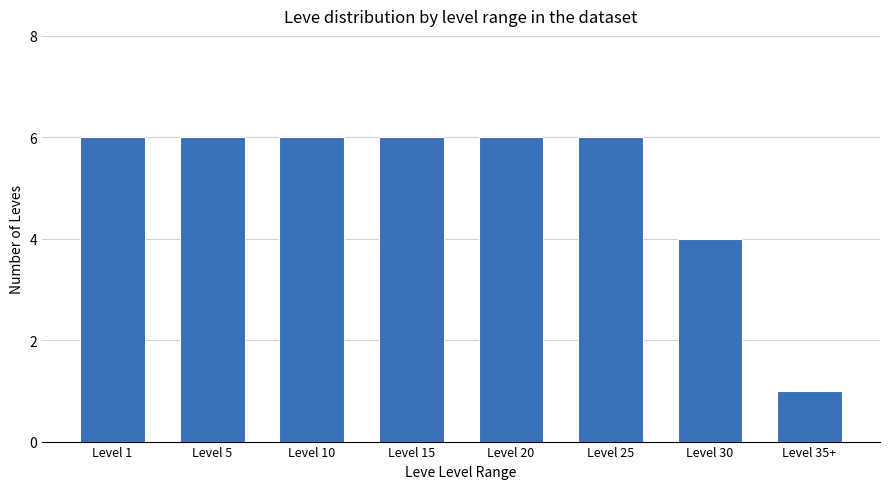

At which category does the chart reach its minimum across all series?

Level 35+